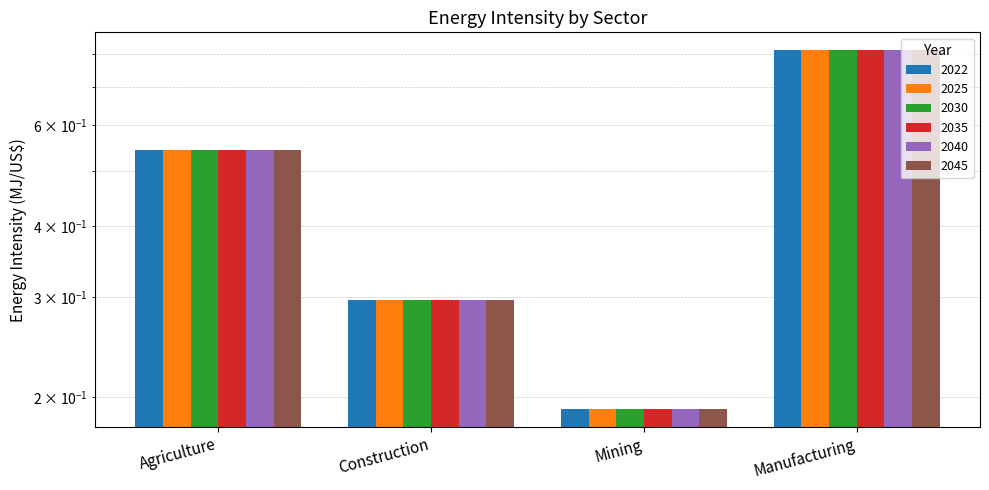

What is the maximum value for 2025?

0.8